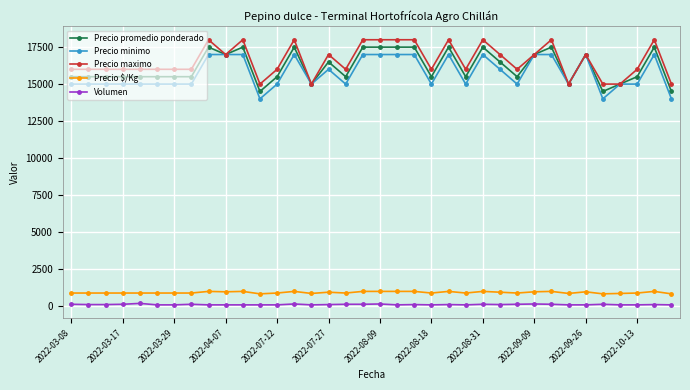

What is the value of the Precio promedio ponderado point at the 5th from the left?

15500